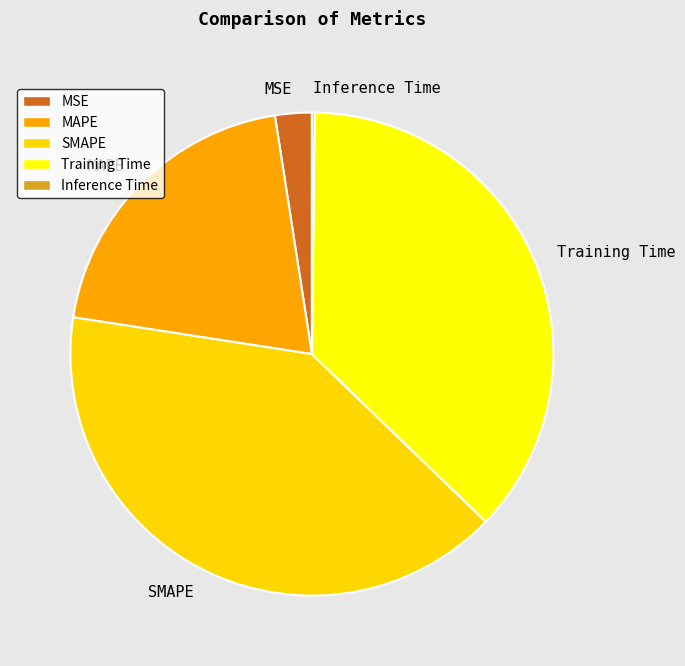

Approximately how many times larger is the value at SMAPE compared to Training Time?

1.1